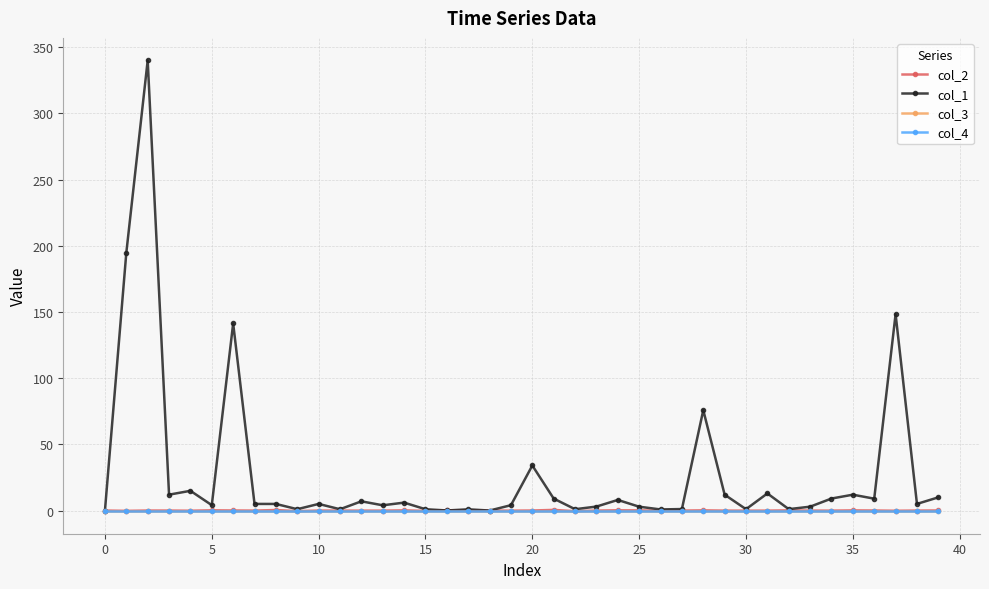

Does the chart have visible grid lines?

Yes